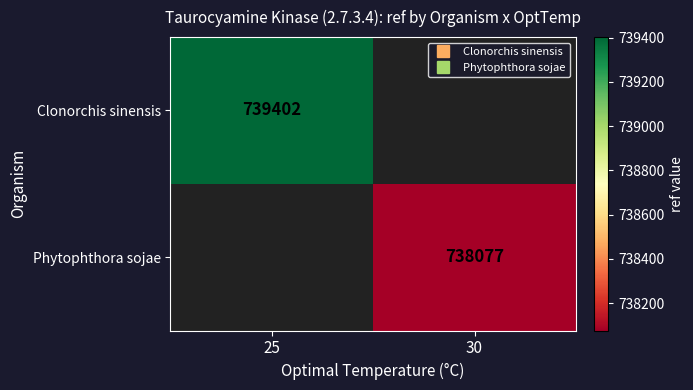

Which category has the lowest value across all series?

30